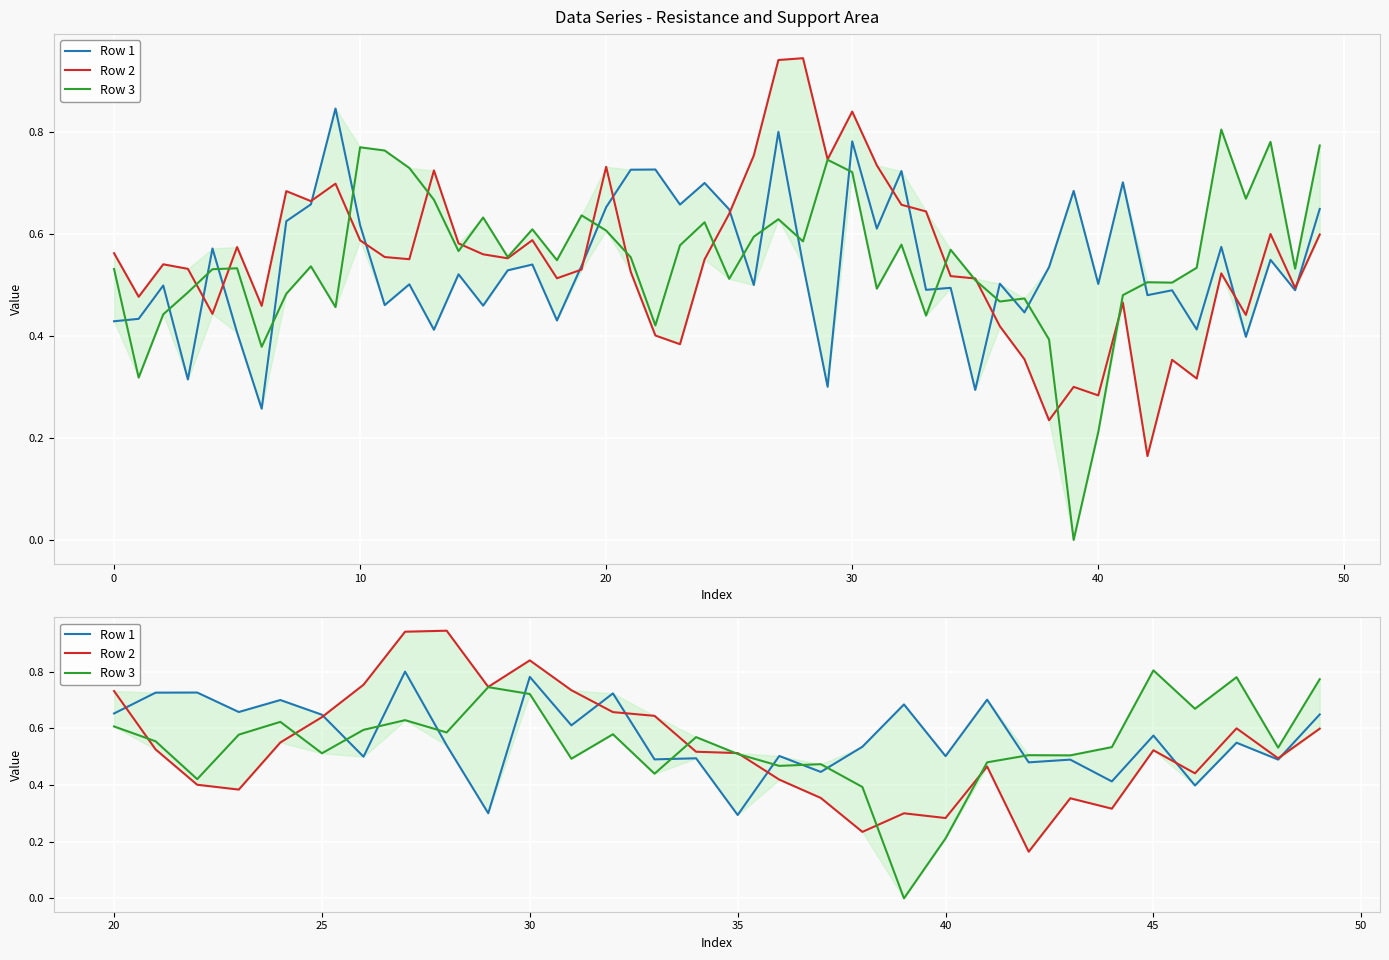

Which series ends up on top after the final intersection of Row 2 and Row 3?

Row 3